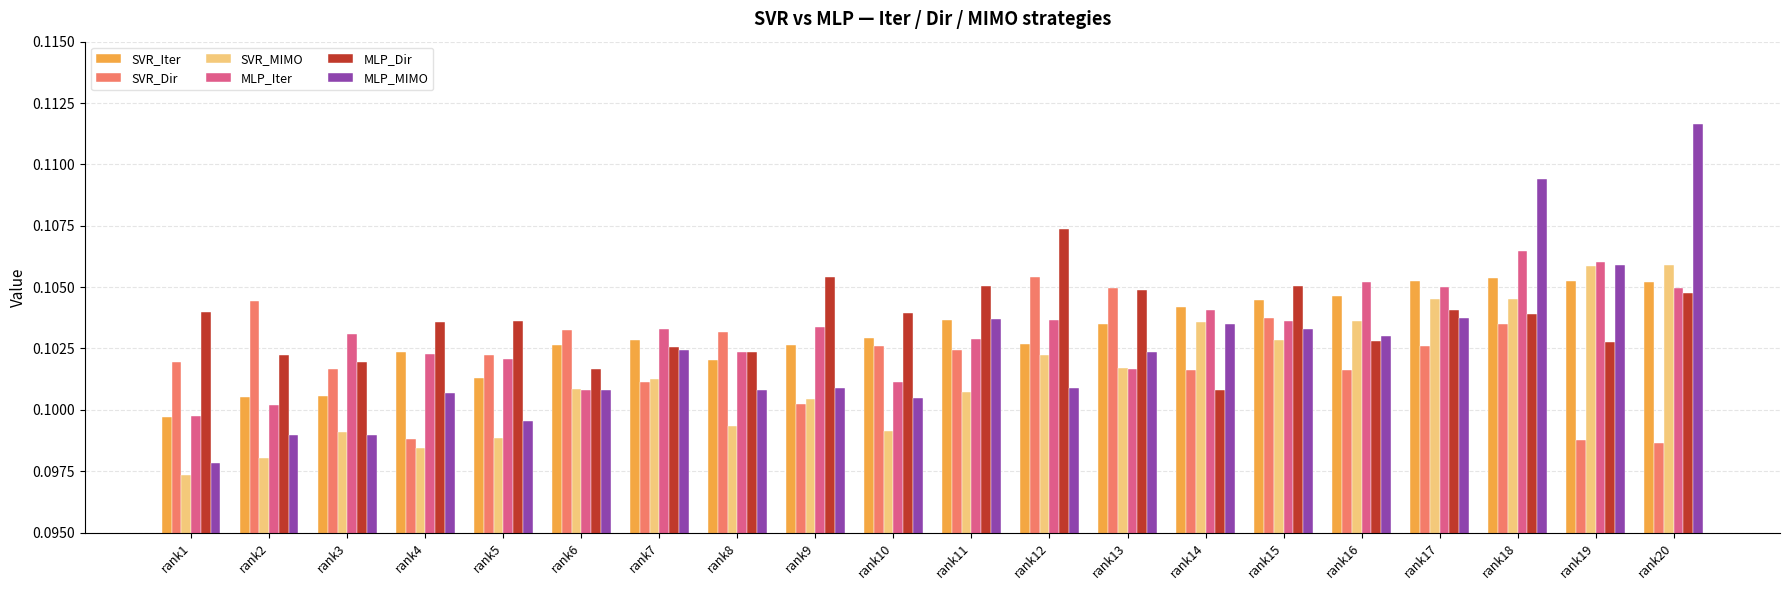

What is the sum of the MLP_Iter values at rank13 and rank12?

0.2